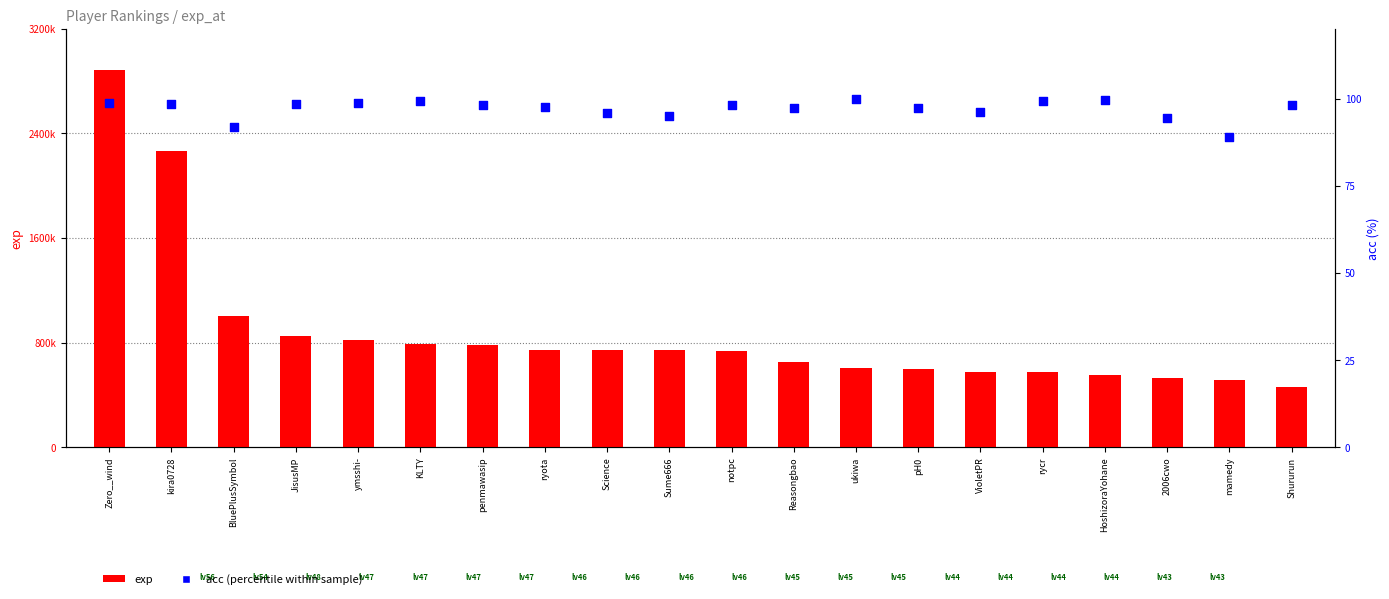

Which series contains the lowest Y value?

acc